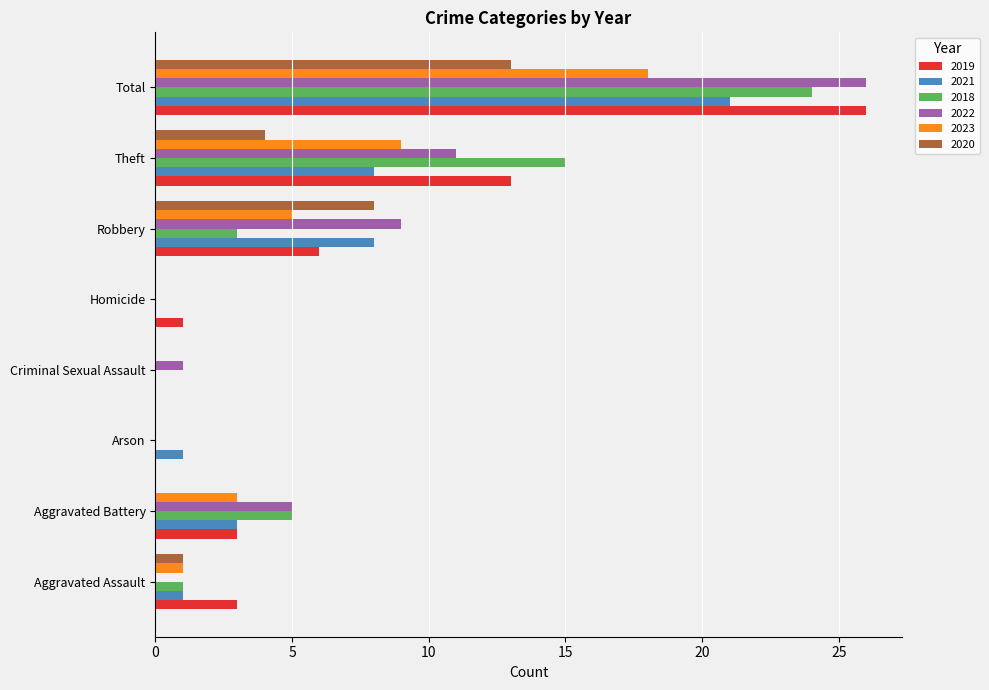

The 2020 series shows 13 at Total. True or false?

True